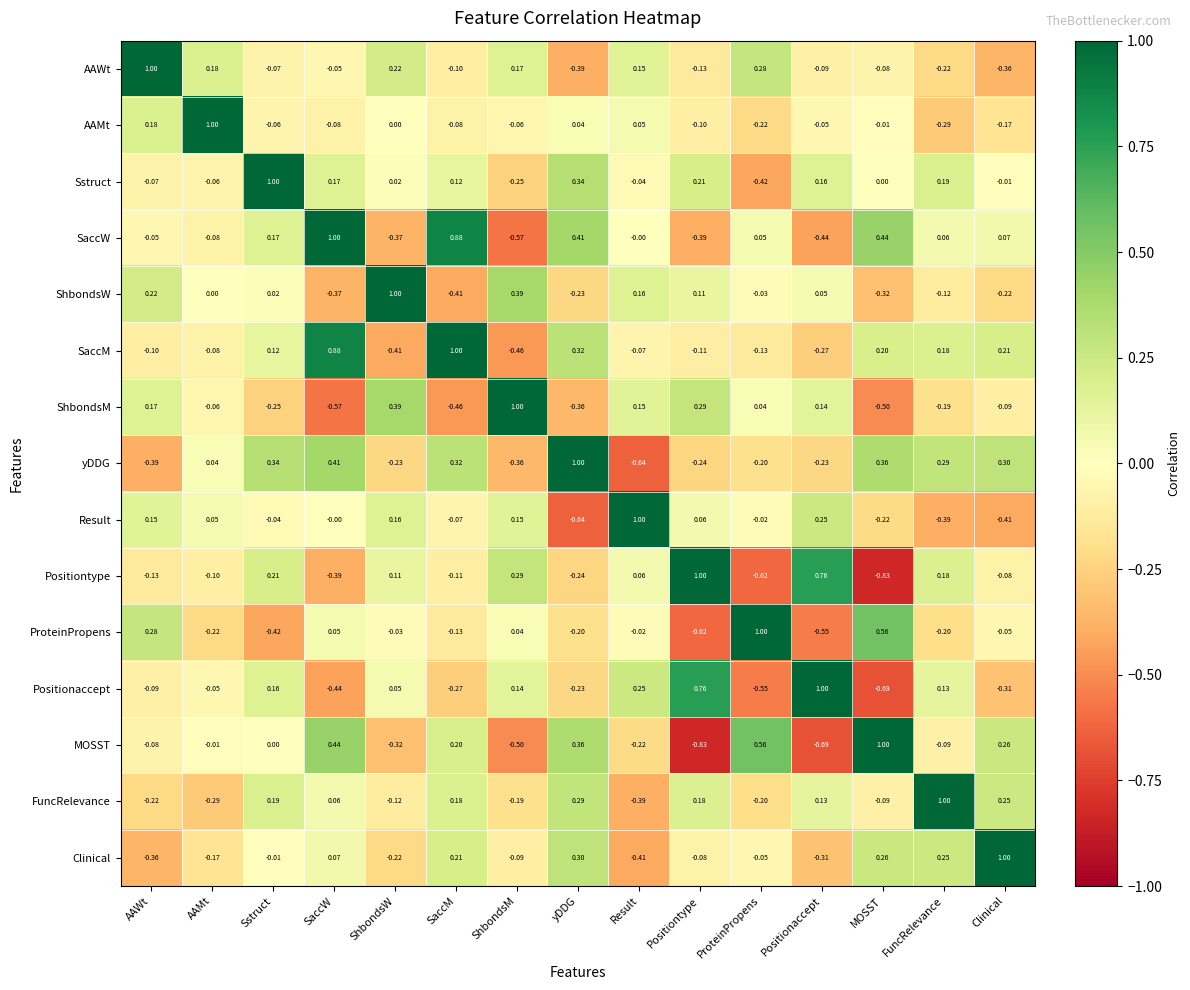

Which series changed the most between ProteinPropens and MOSST?

yDDG